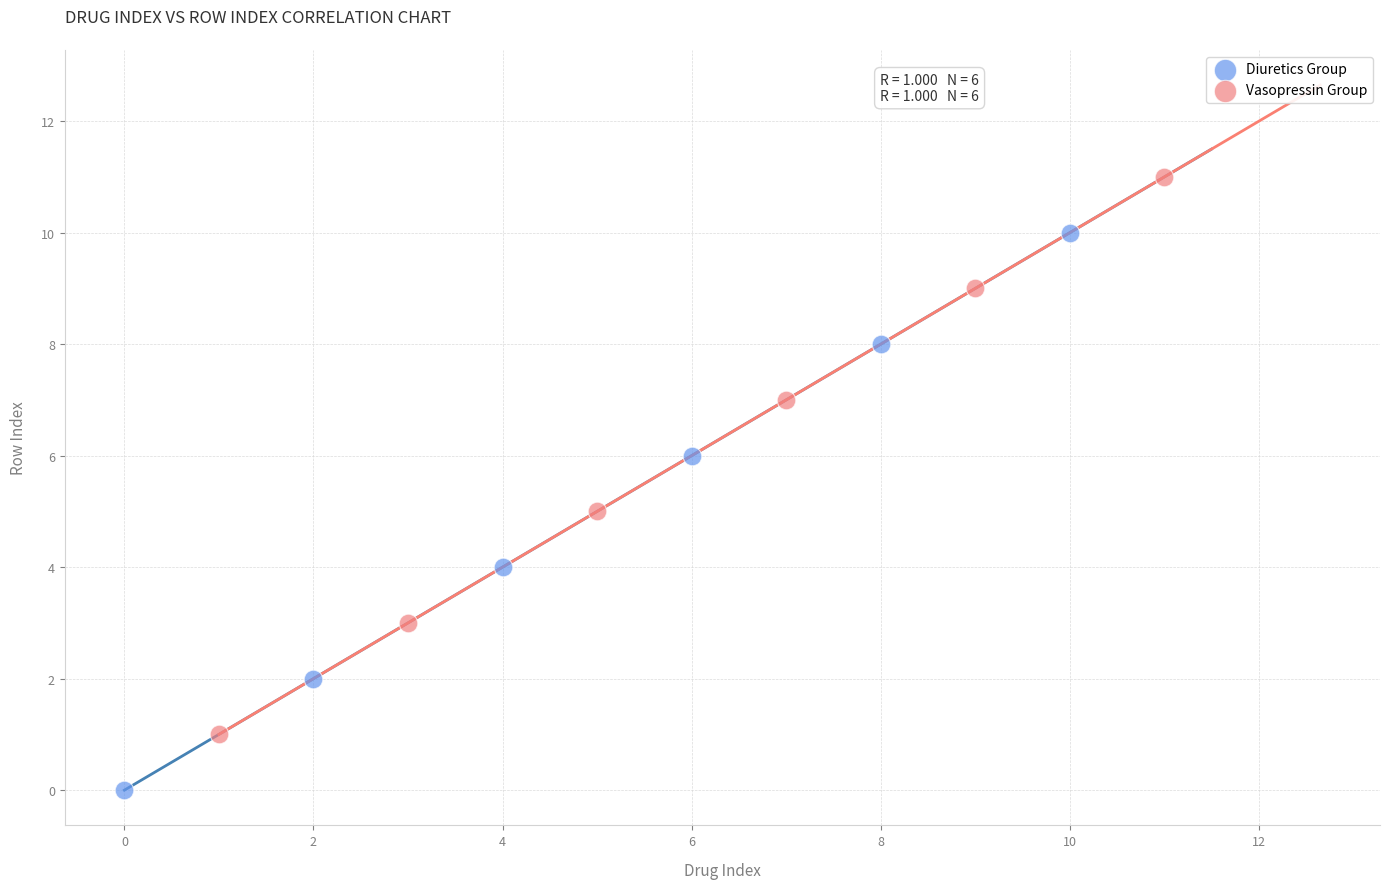

Which series contains the highest Y value?

Vasopressin Group